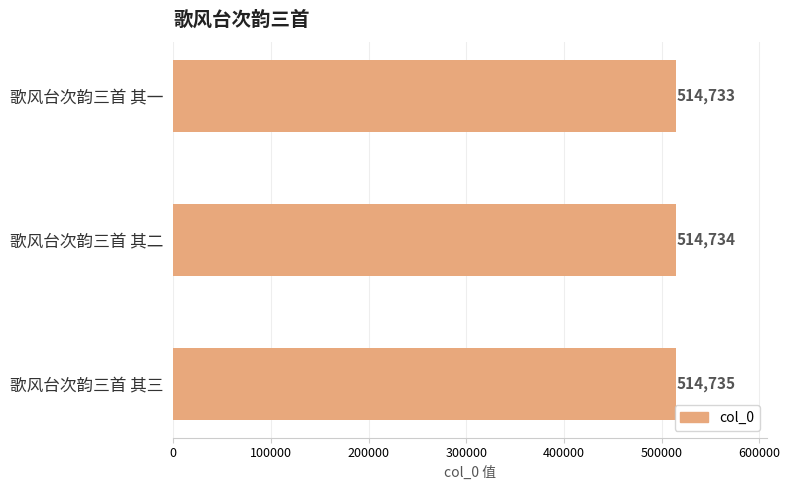

Where is the data nearest to the value 514734?

歌风台次韵三首 其二